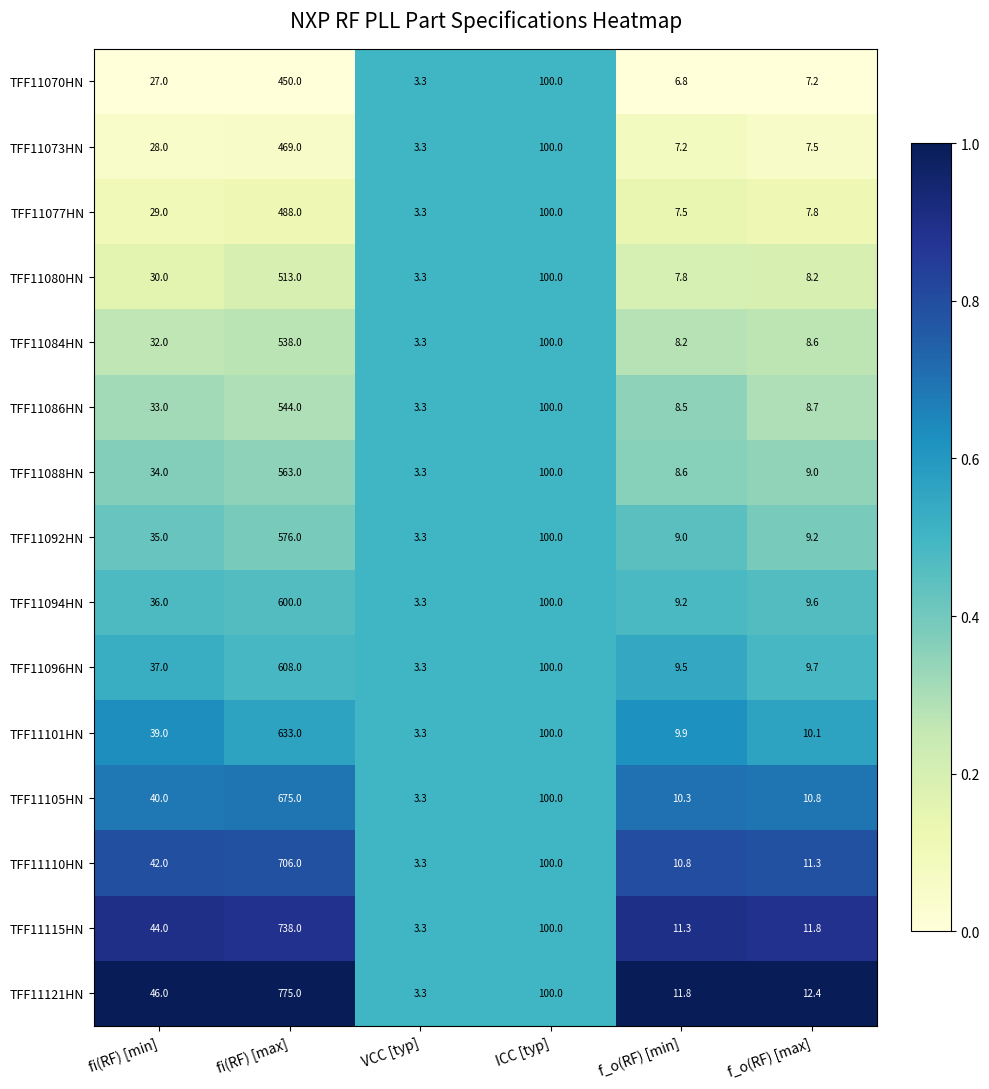

What is the difference between the second highest and second lowest values in the TFF11096HN series?

90.5